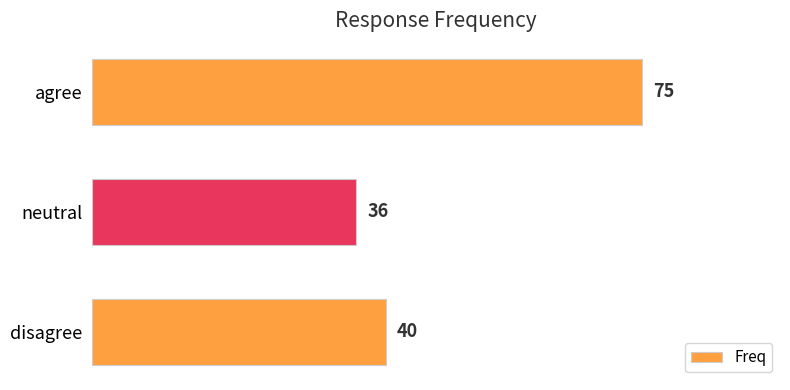

How many values are below 40?

1